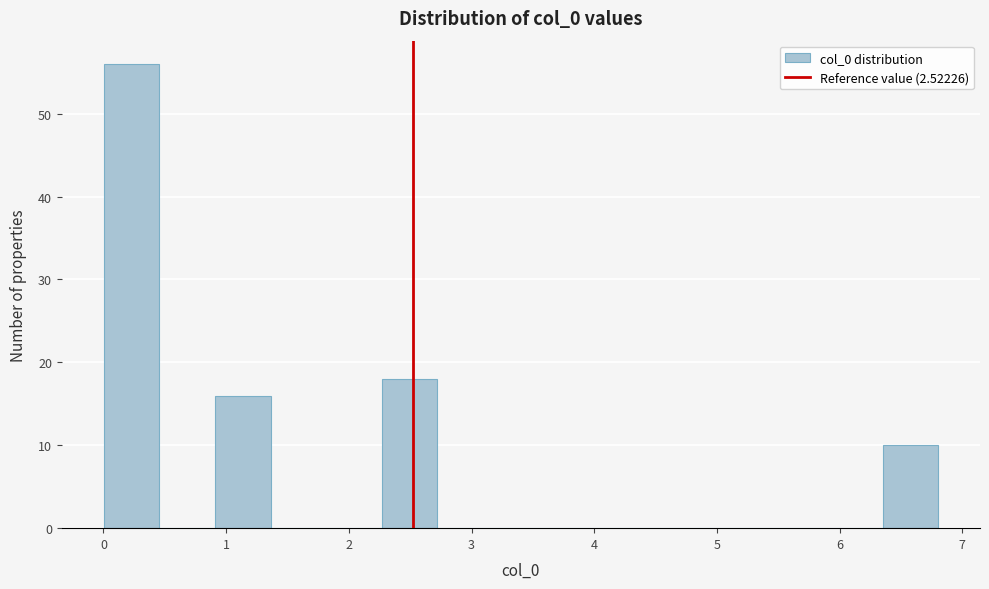

Reading left to right, transcribe this chart: for each bar, give the range it covers on the x-axis and its height. Neither the bar edges nor the heights are printed on the chart, so give them approximately, as read against the axes.

0.0 to 0.5: 56
0.5 to 0.9: 0
0.9 to 1.4: 16
1.4 to 1.8: 0
1.8 to 2.3: 0
2.3 to 2.7: 18
2.7 to 3.2: 0
3.2 to 3.6: 0
3.6 to 4.1: 0
4.1 to 4.5: 0
4.5 to 5.0: 0
5.0 to 5.4: 0
5.4 to 5.9: 0
5.9 to 6.4: 0
6.4 to 6.8: 10